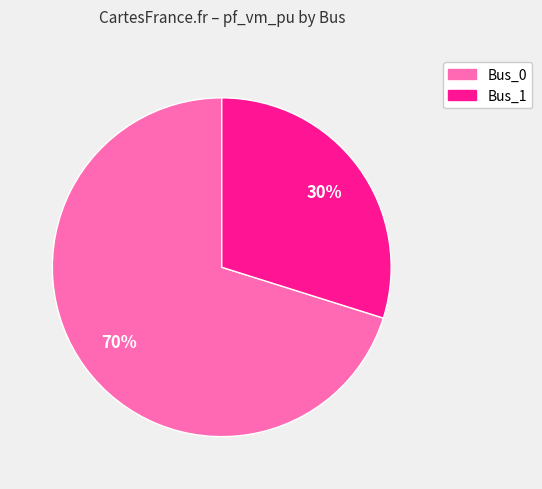

Is there a majority slice in this chart?

Yes